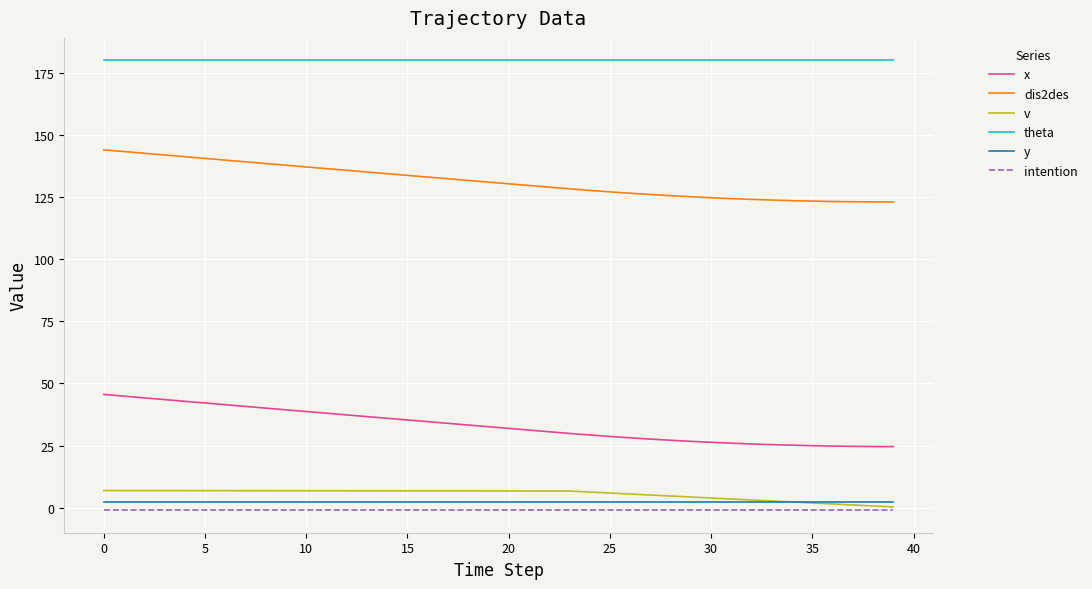

At how many categories does at least one series exceed 61?

40